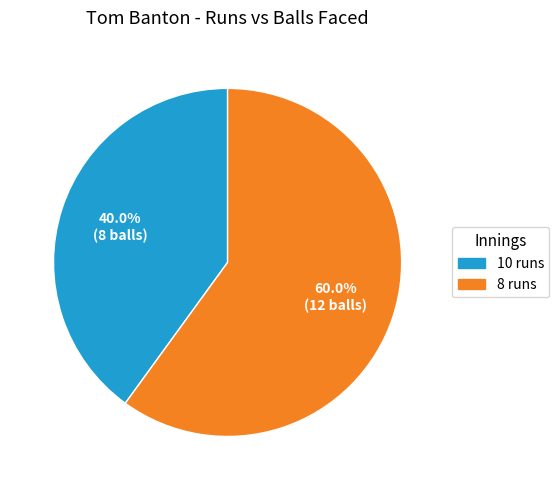

To the nearest percent, what is the difference between the largest and smallest slice percentages?

20%